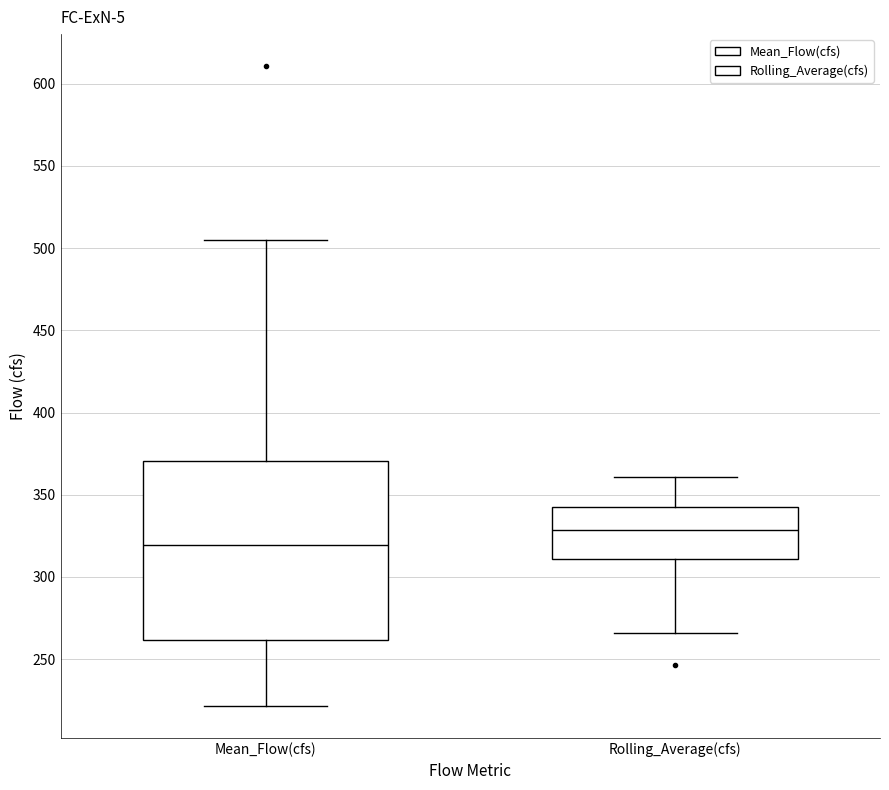

Which box is the tallest, from its lower edge to its upper edge?

Mean_Flow(cfs)